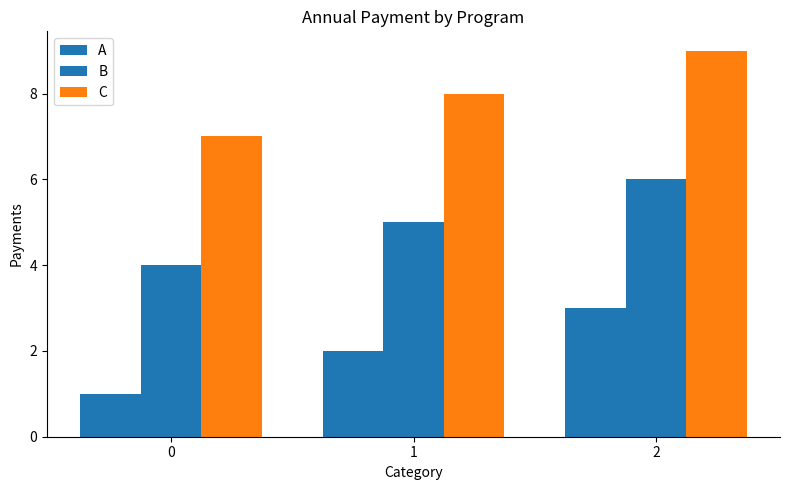

Count the number of categories in the chart.

3